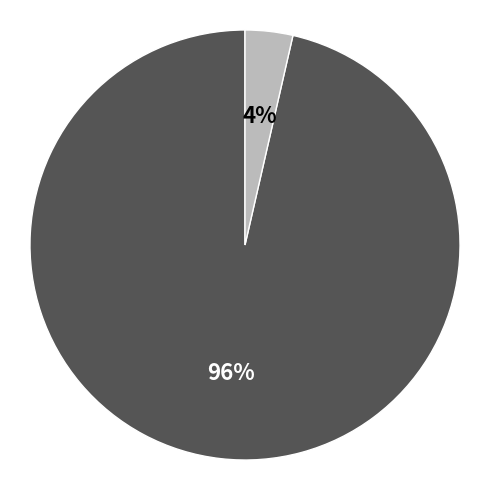

To the nearest percent, what is the average slice percentage?

50%